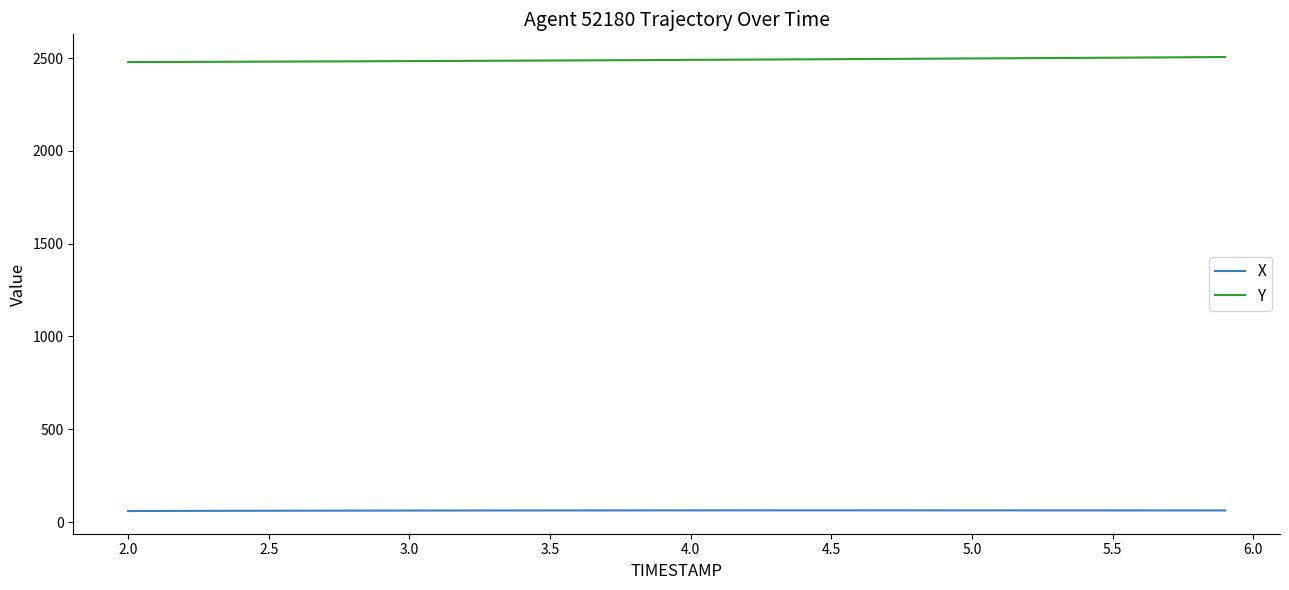

List the series in order of their peak value, highest first.

Y, X